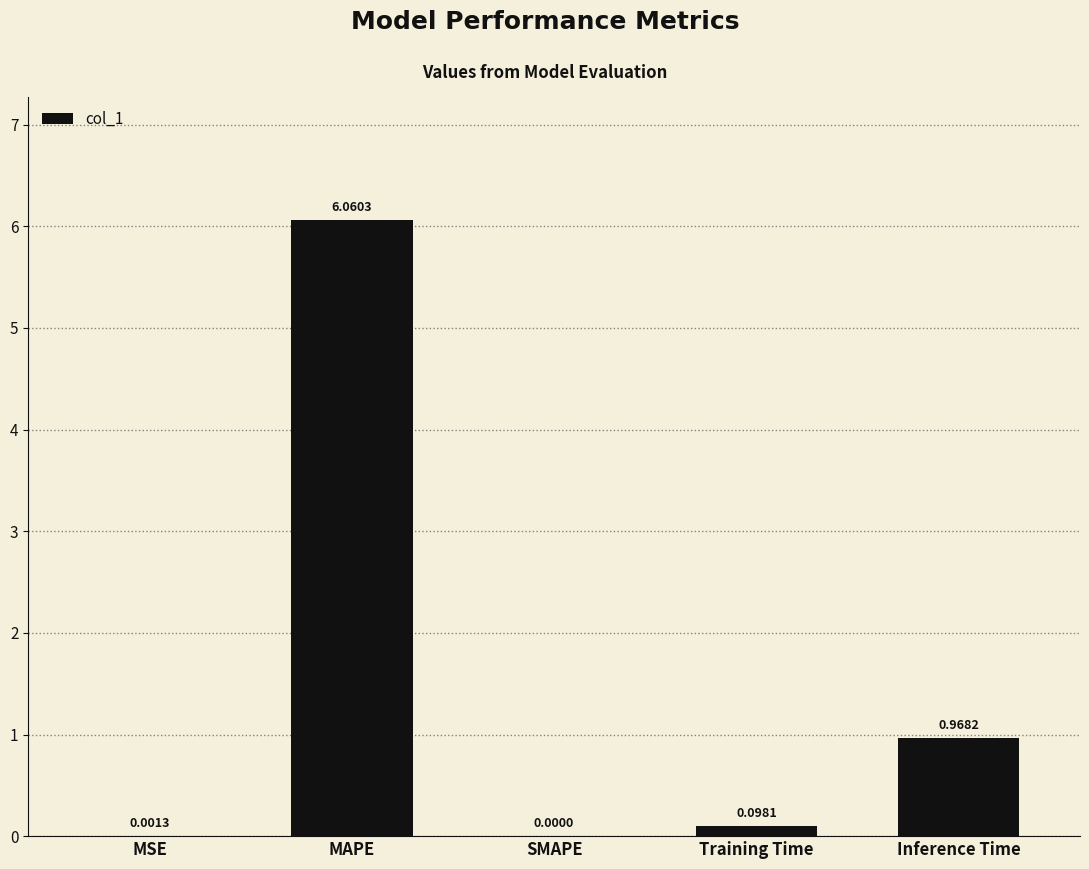

What is the sum of all values?

7.1